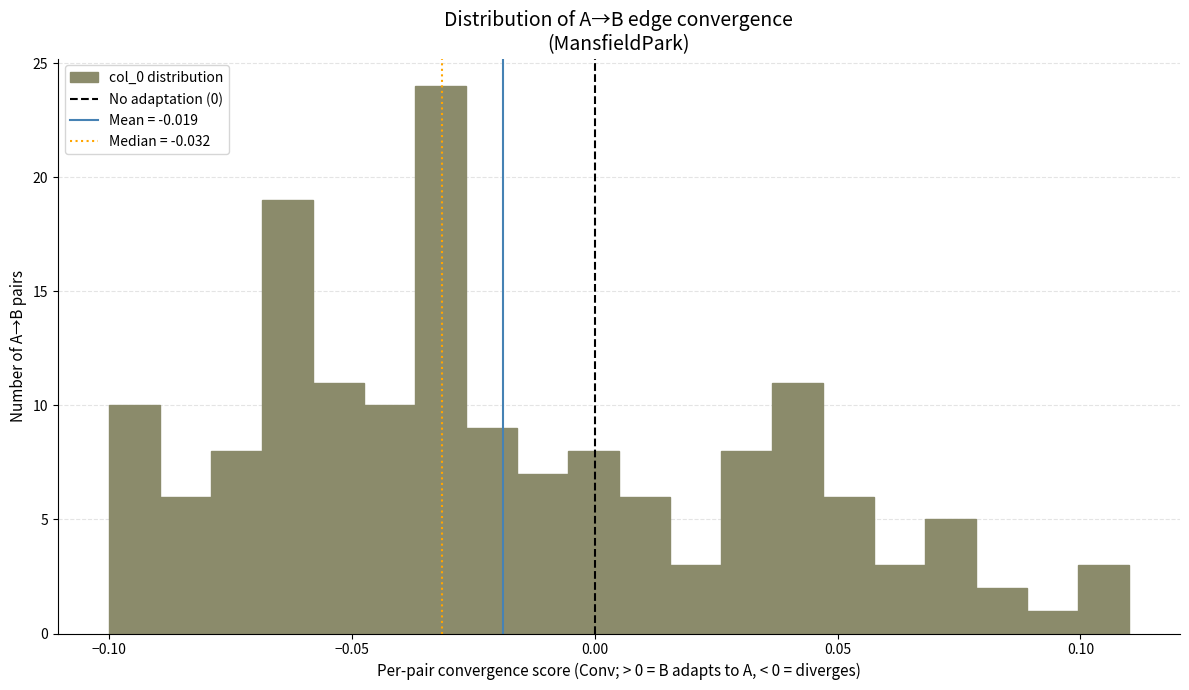

Read against the x-axis, roughly where is the centre of the tallest bar?

-0.030